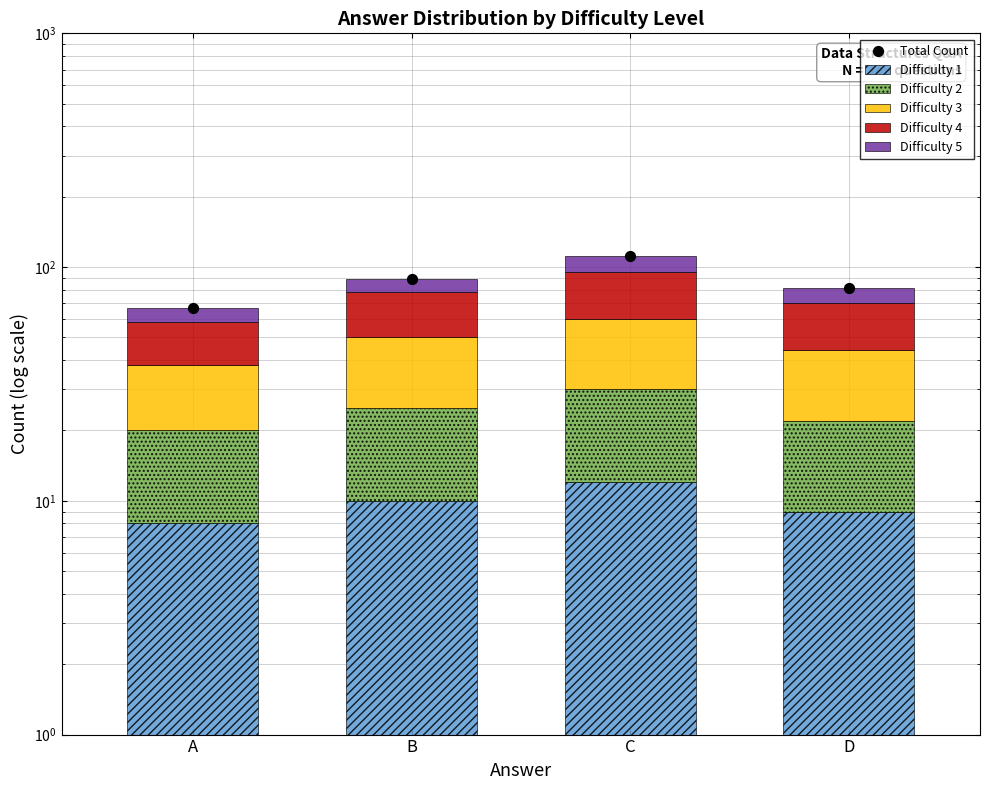

At how many categories does at least one series exceed 68?

3